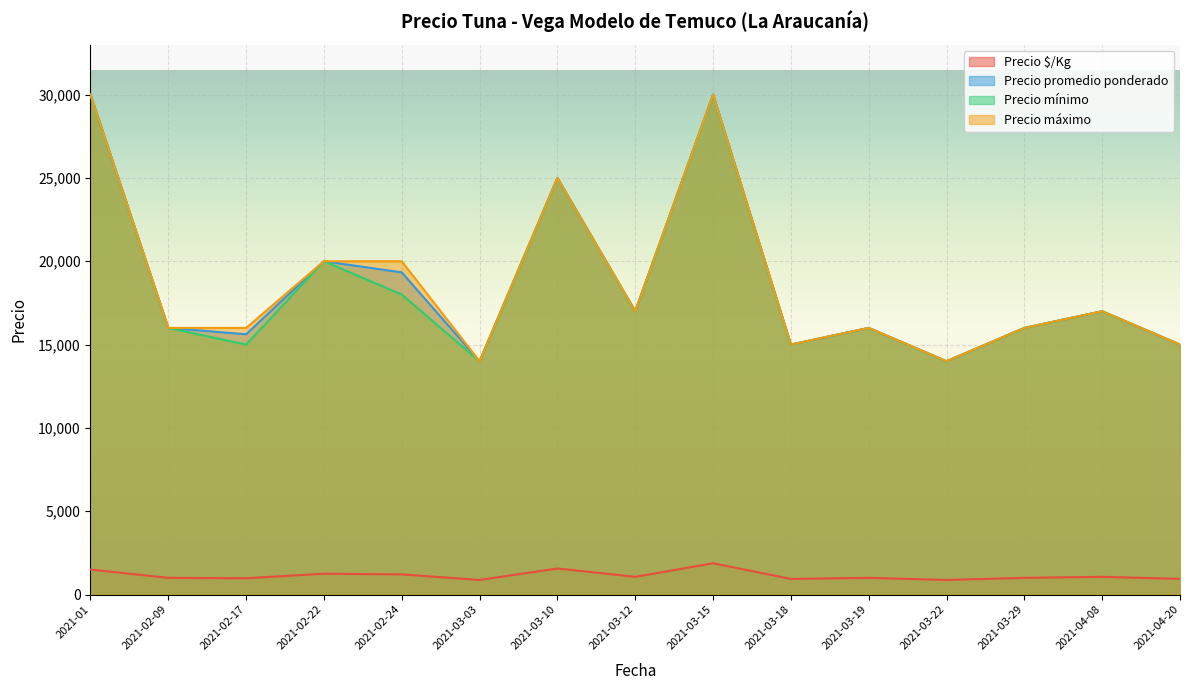

What is the maximum value shown in the chart?

30000